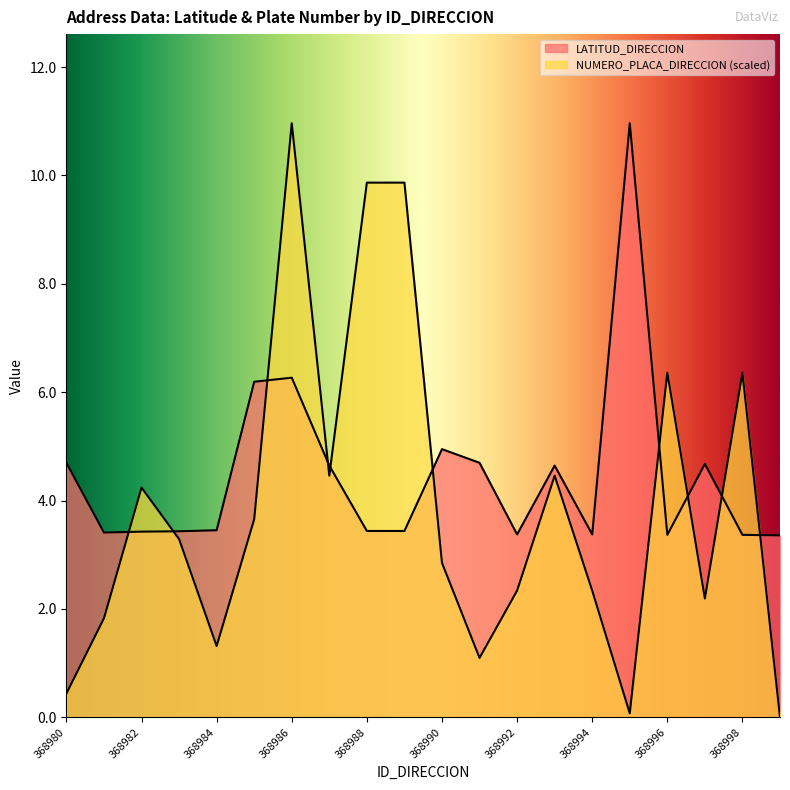

Count the number of categories in the chart.

20